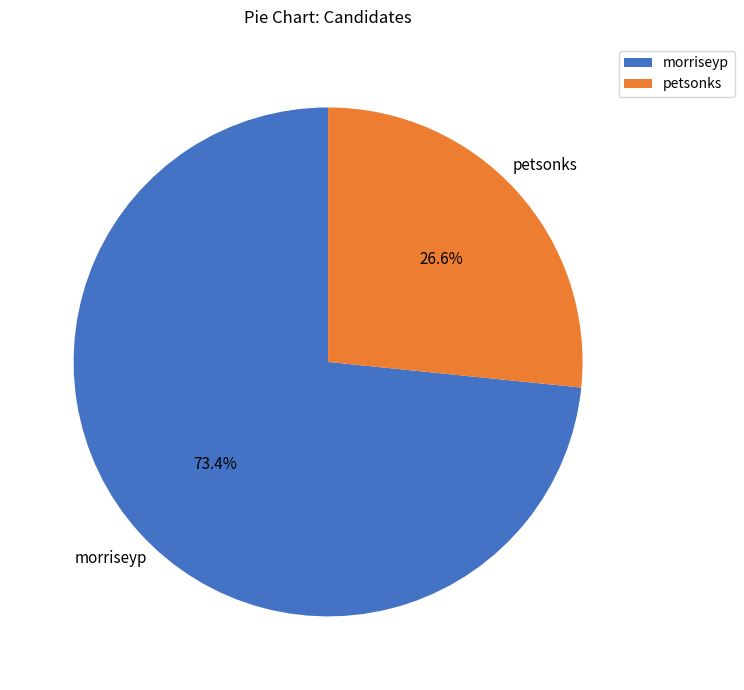

How many slices are in this pie chart?

2